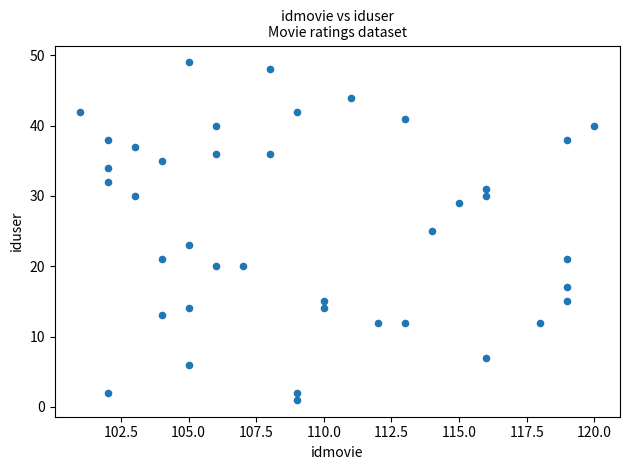

What is the range of Y values (max minus min)?

48